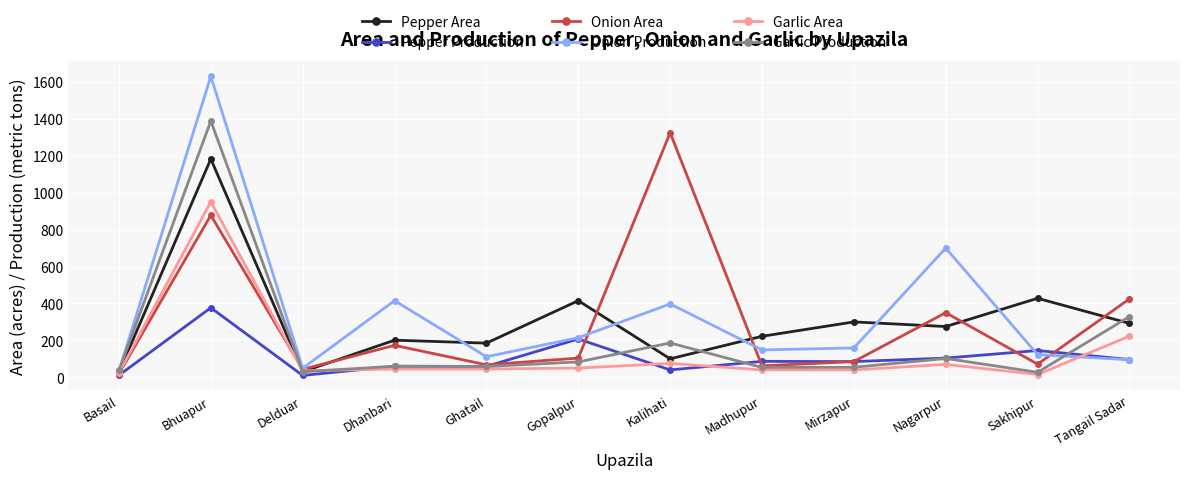

Is the value of Pepper Production at Madhupur greater than the value of Pepper Area at Dhanbari?

No